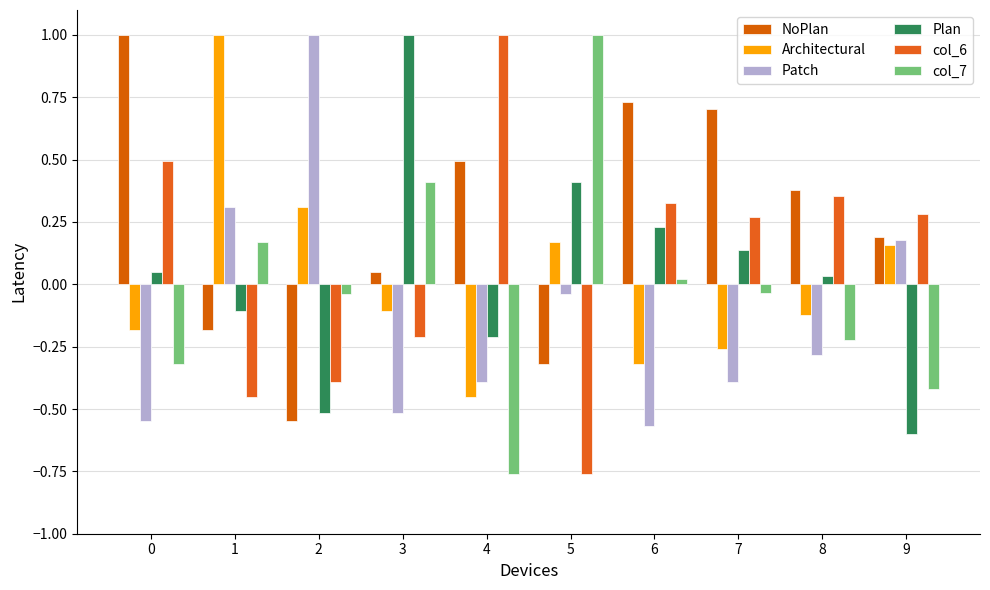

How many positive values does the Architectural series have?

4